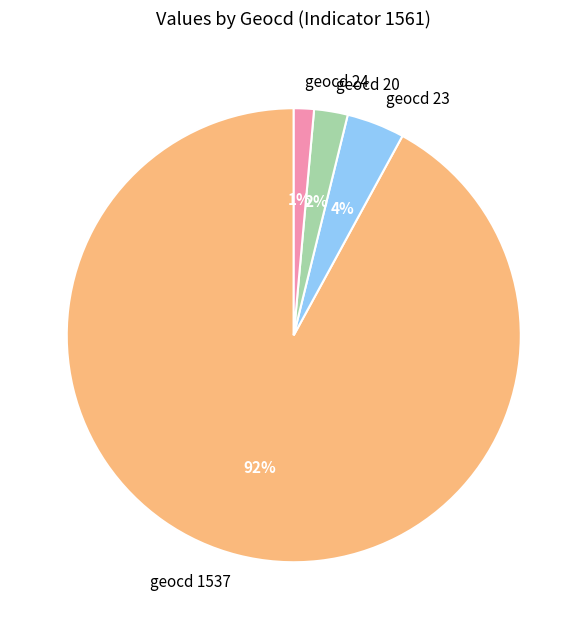

To the nearest percent, what is the average slice percentage?

25%